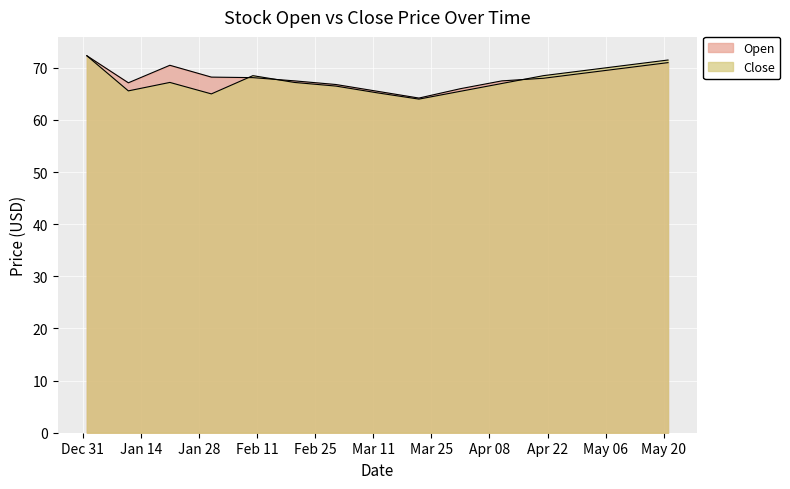

Count the number of data series in this chart.

2